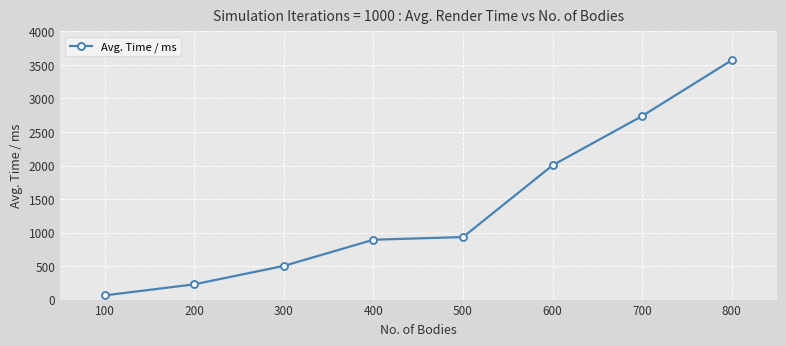

At which label is the value closest to 1817?

600